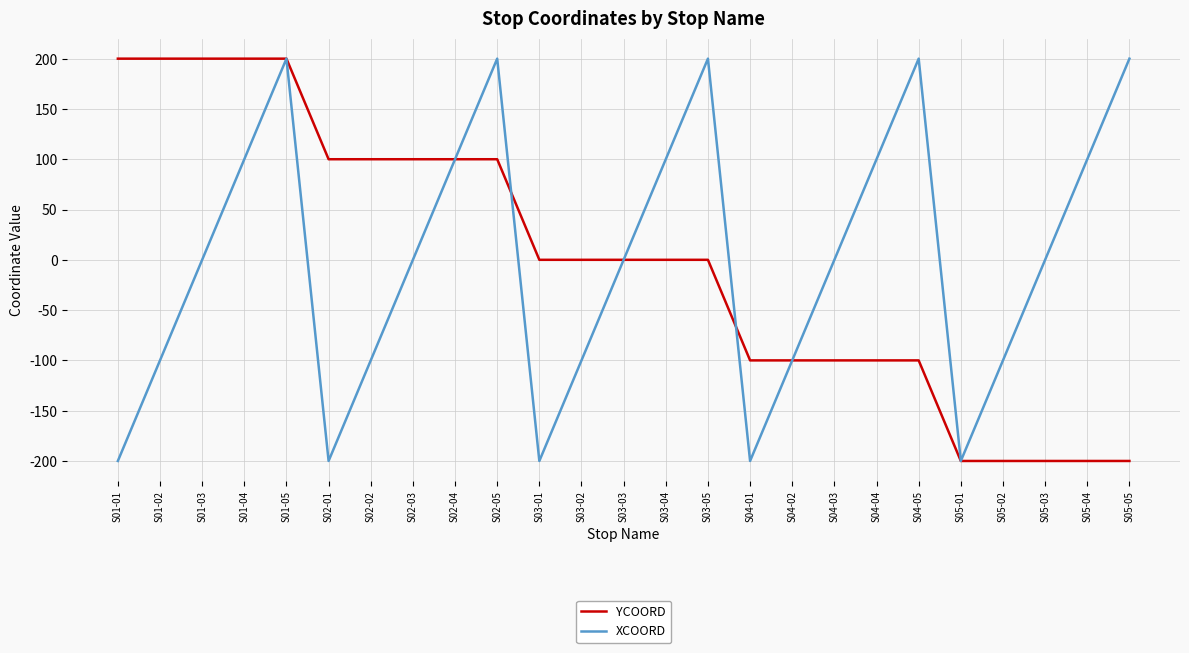

Rank the series at S01-03 from highest to lowest value.

YCOORD, XCOORD